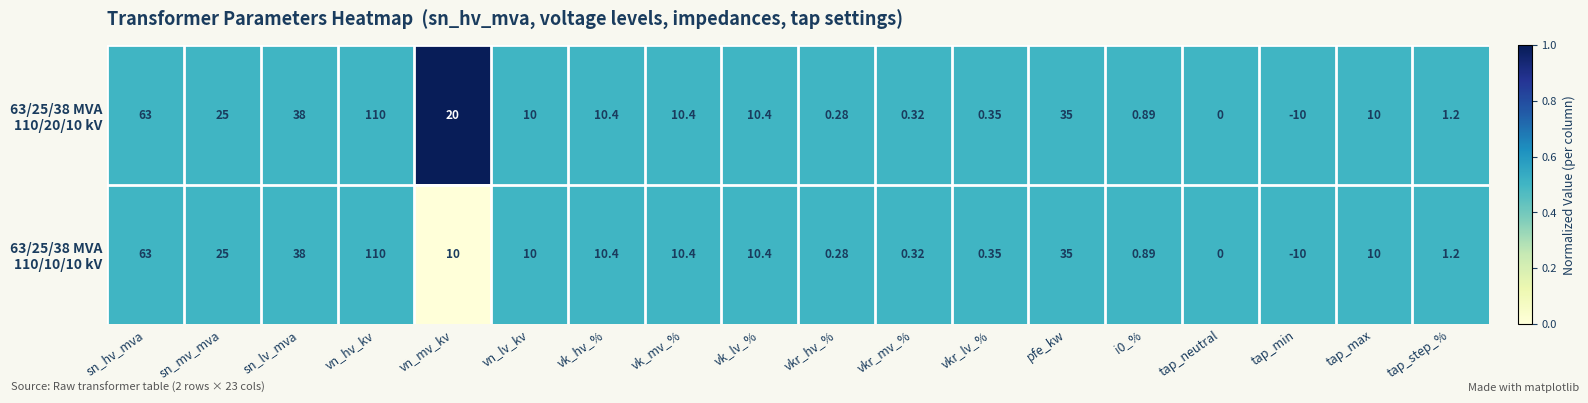

At which category is the sum across all series the highest?

vn_hv_kv